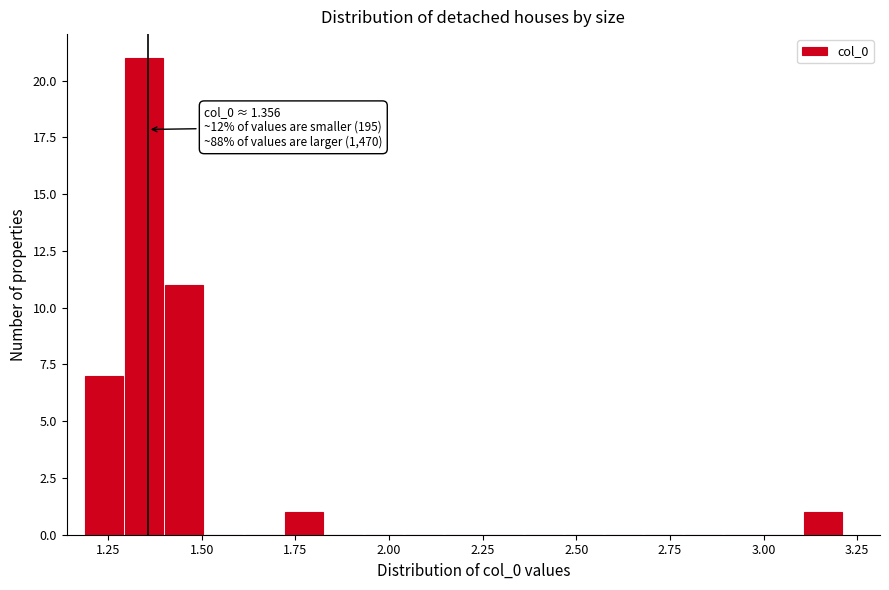

Read against the x-axis, roughly where is the centre of the tallest bar?

1.35